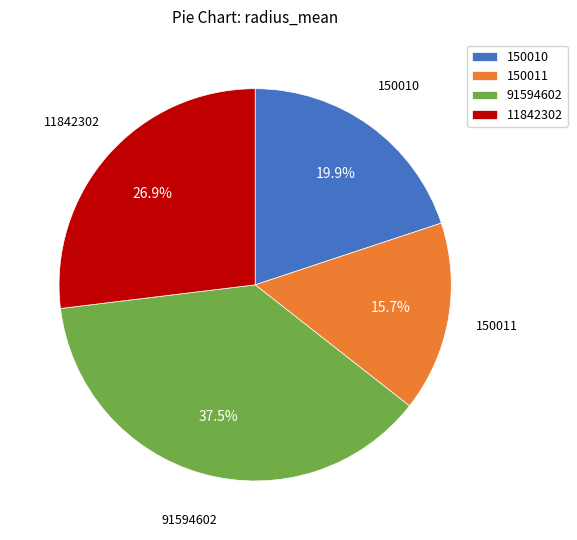

What is the largest slice in the pie chart?

91594602